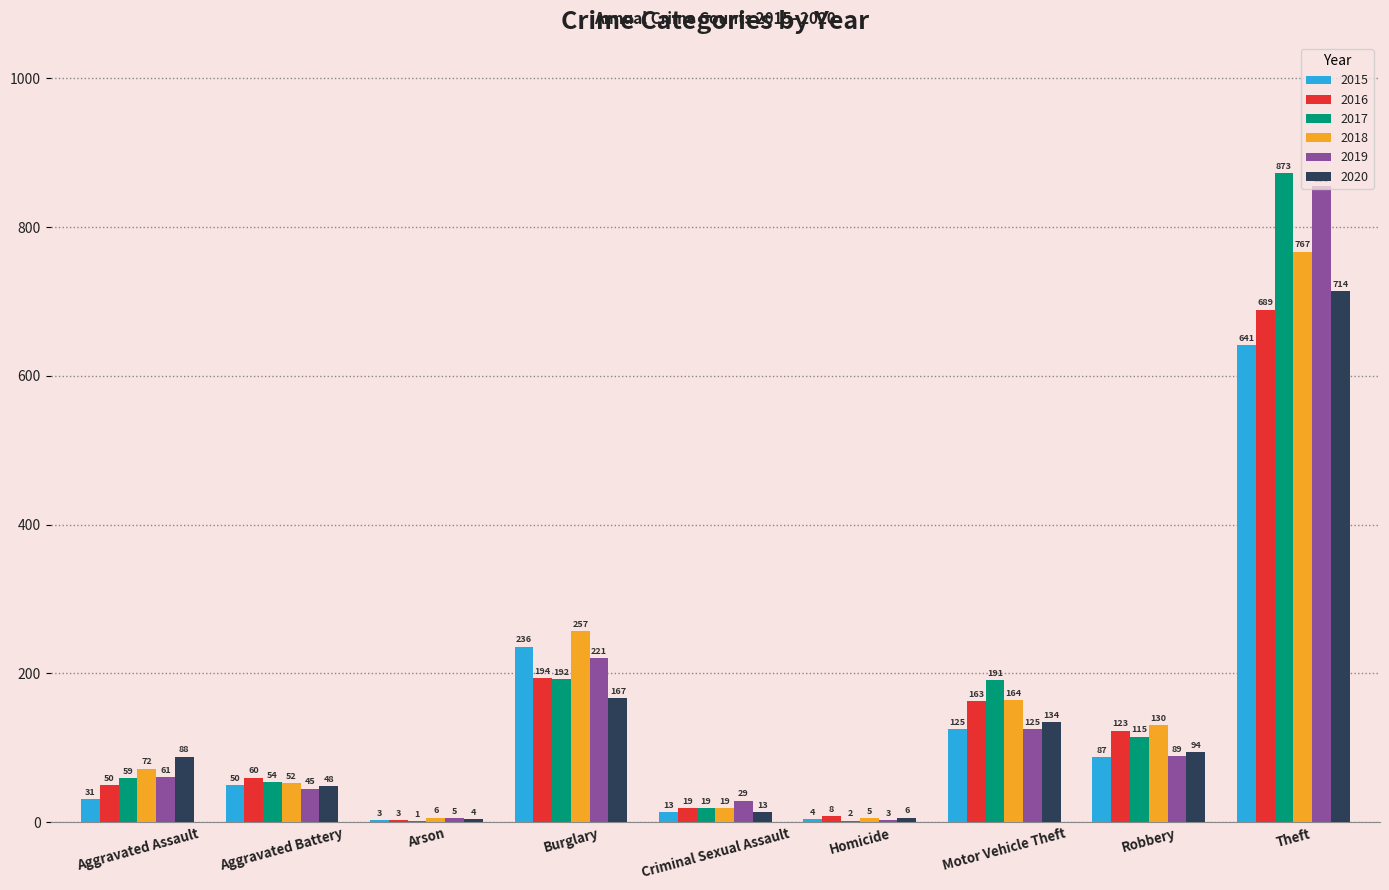

What is the highest value of the 2015 series?

641